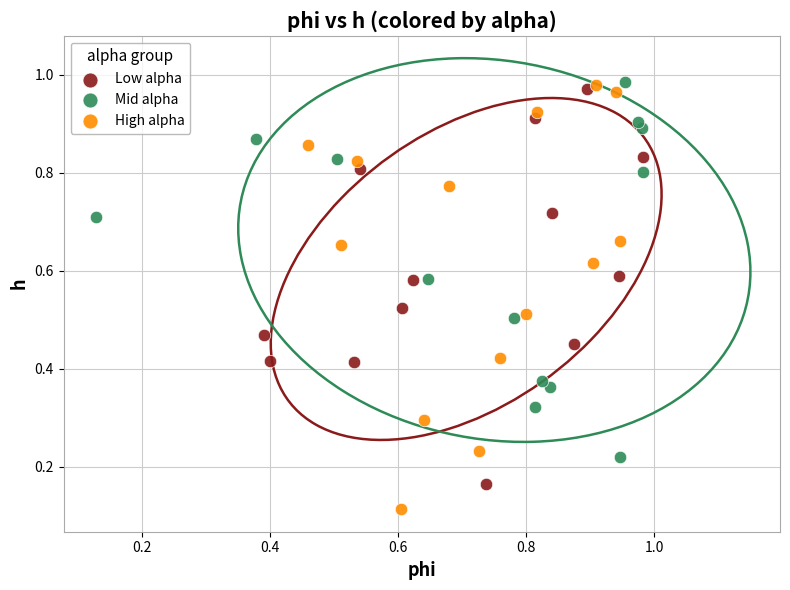

Which series contains the lowest Y value?

High alpha